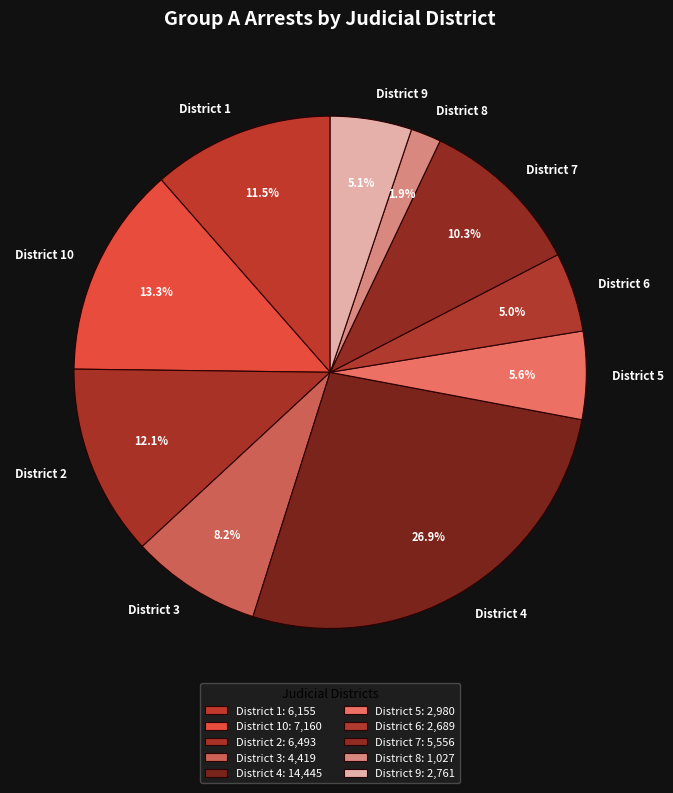

Approximately how many times larger is the value at District 8 compared to District 5?

0.3